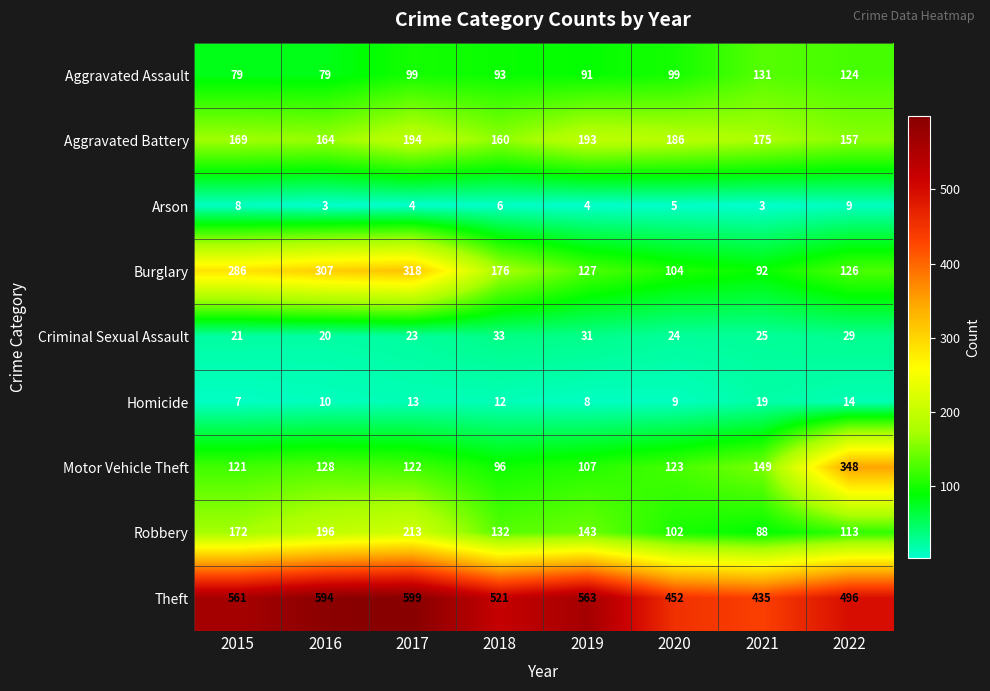

Read the Theft value at 2018.

521